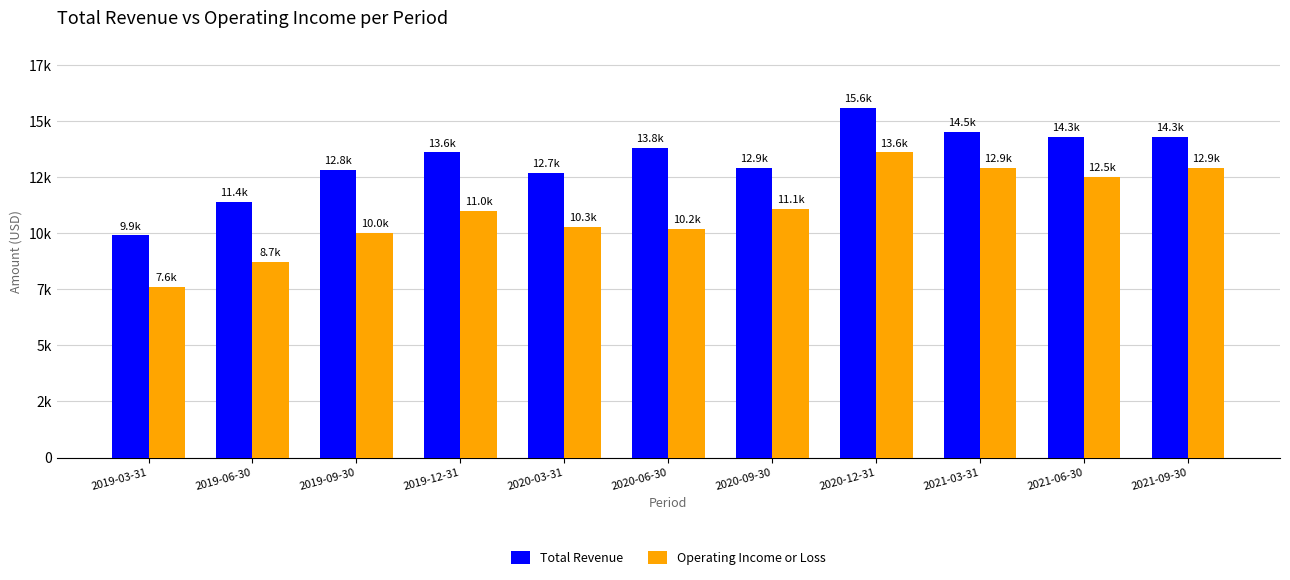

Are the bars grouped side by side (vs. stacked)?

Yes